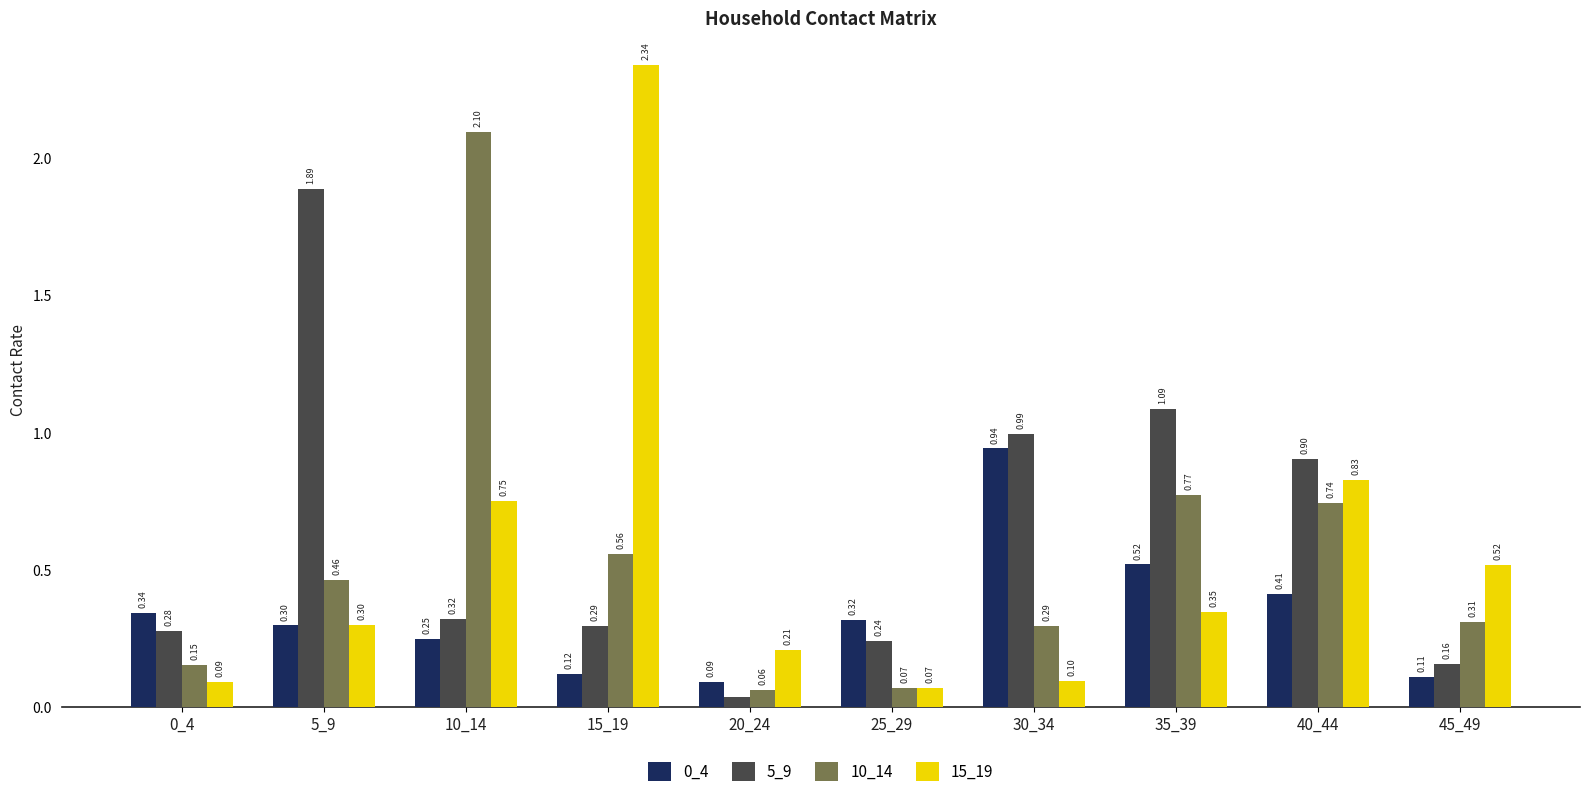

What is the sum of all 10_14 values?

5.5